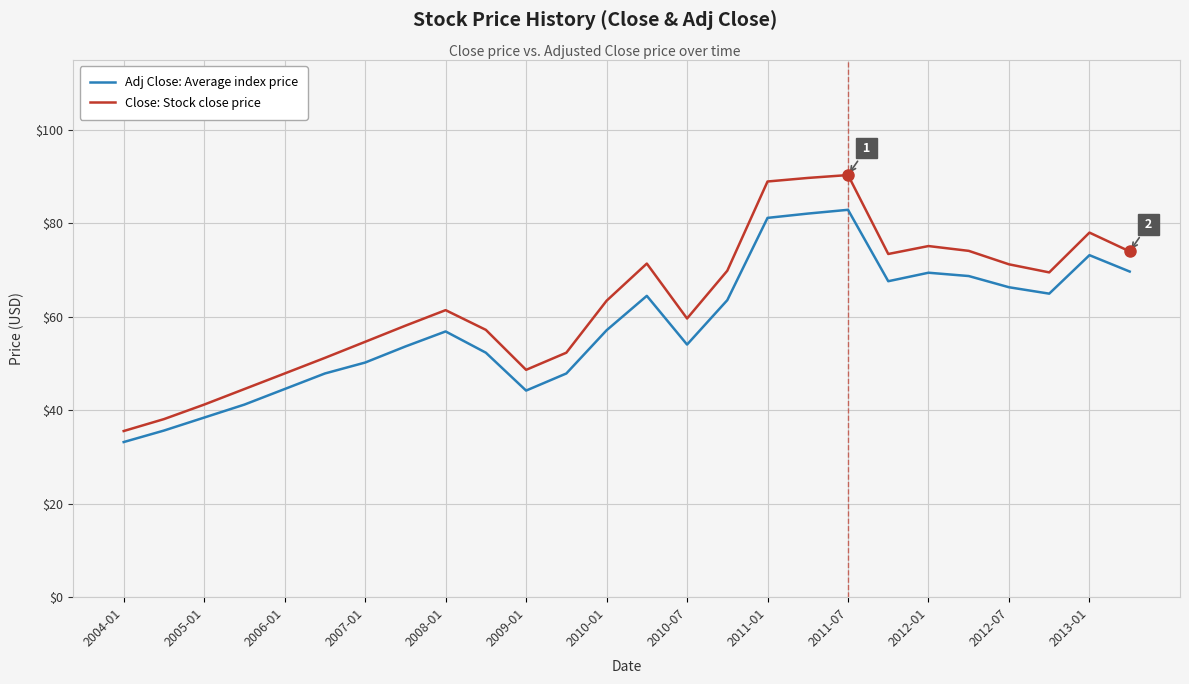

What is the difference between the maximum and minimum values in the Close: Stock close price series?

54.8